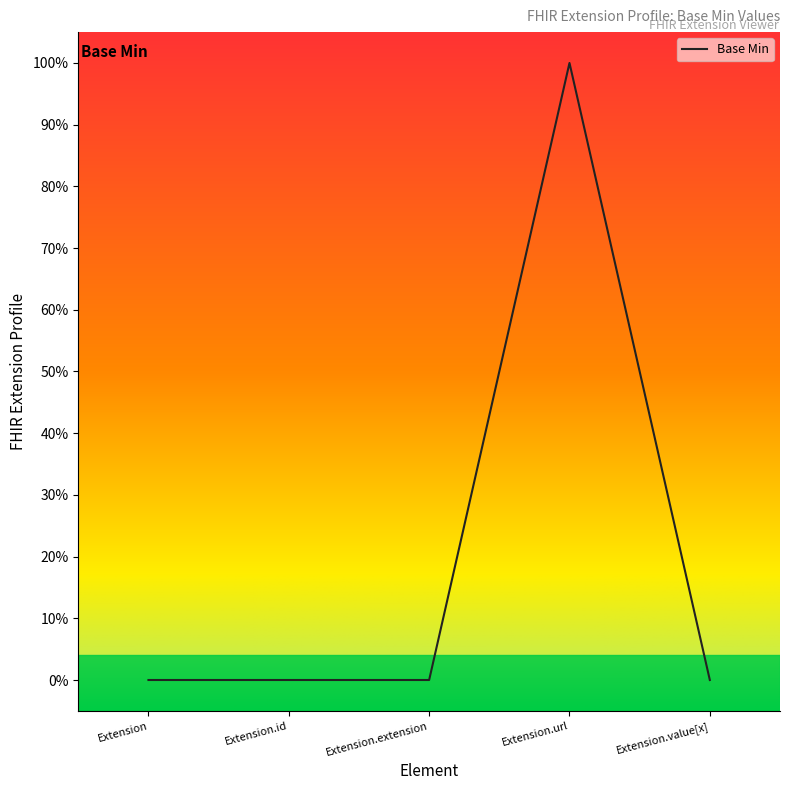

Reading left to right, extract all data points from this chart.

Extension=0	Extension.id=0	Extension.extension=0	Extension.url=1	Extension.value[x]=0